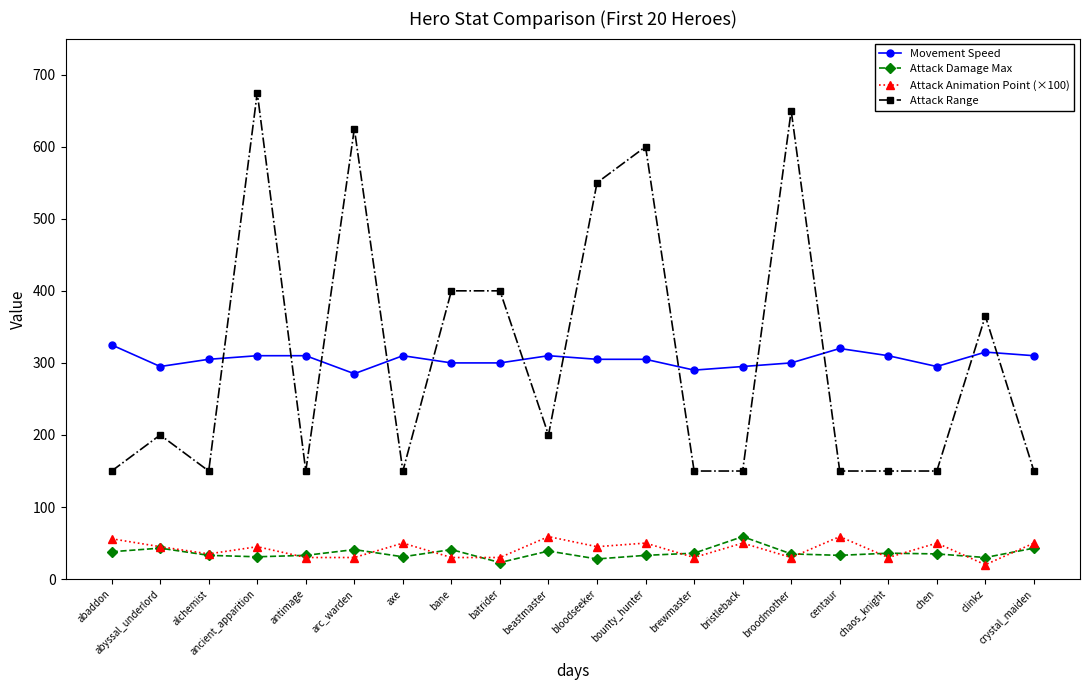

What is the total value across all series at bane?

771.0